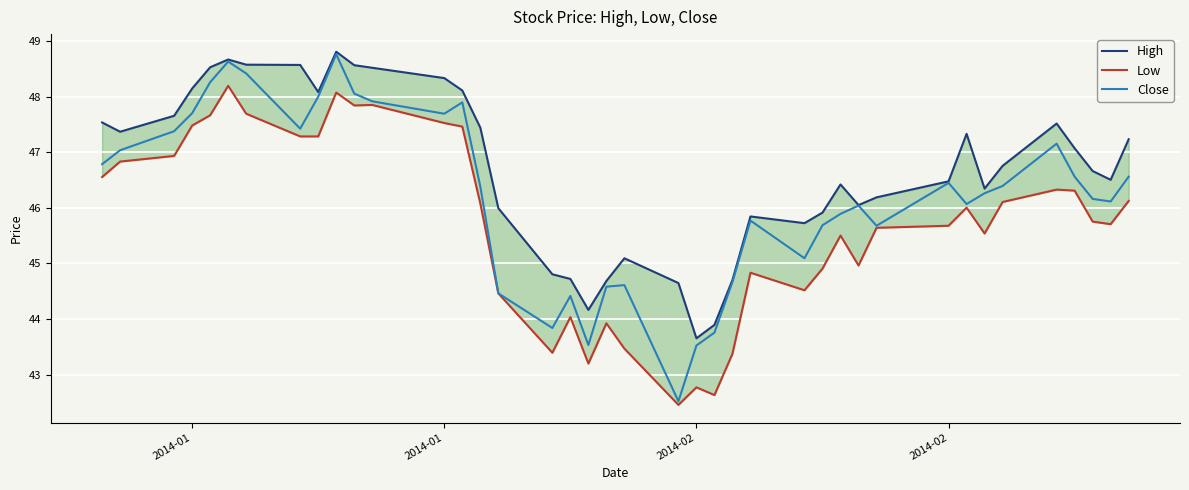

True or false: Low and High cross at least once.

False